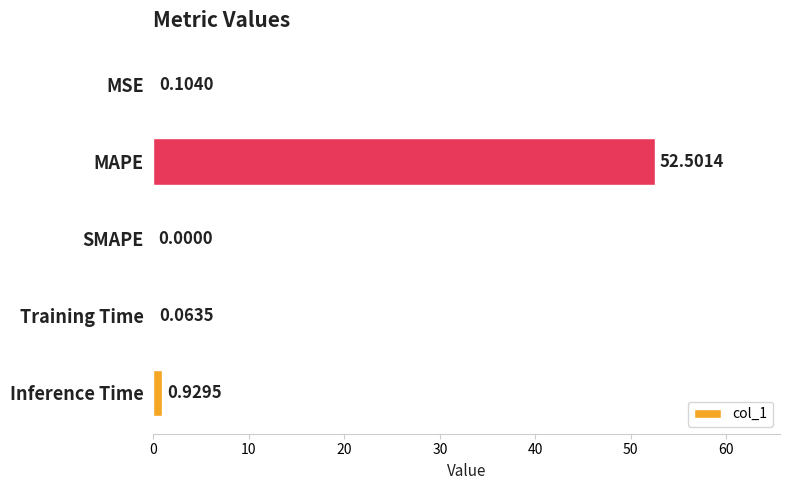

What is the change in value from MAPE to Inference Time?

-51.6